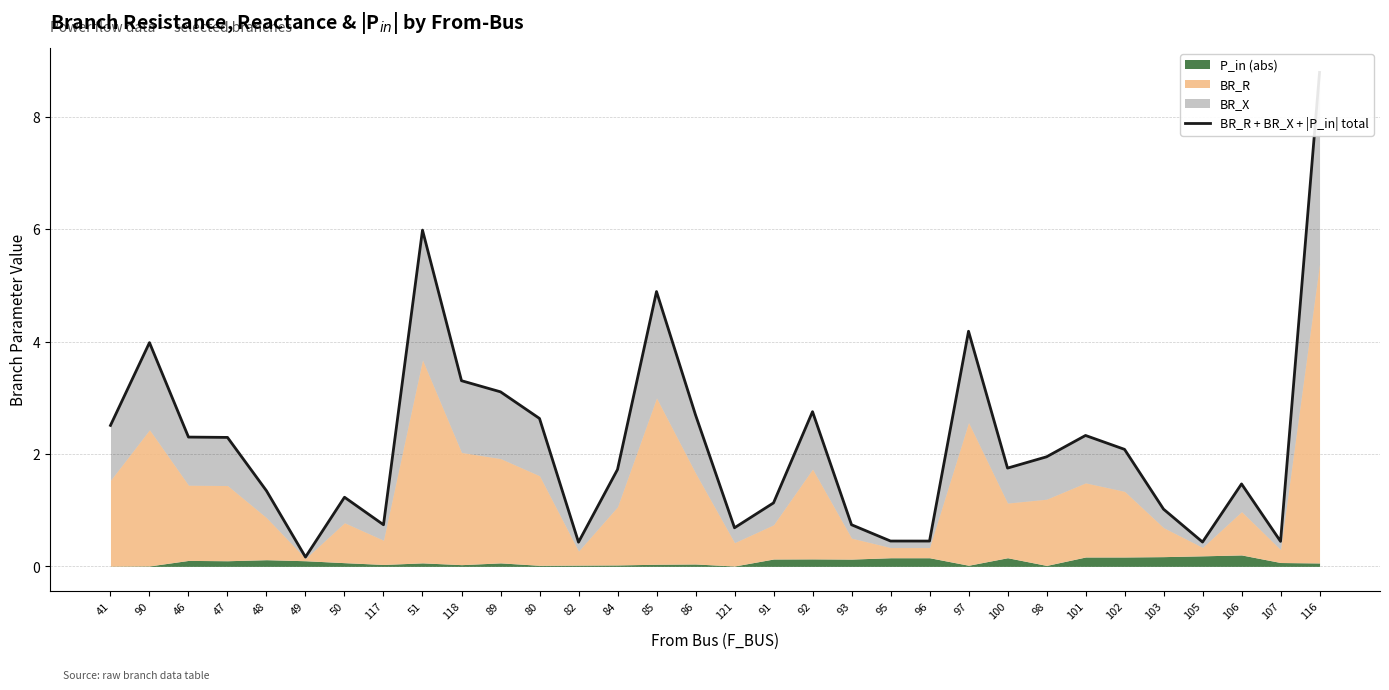

How many points are lower than both their immediate neighbors (excluding endpoints)?

8